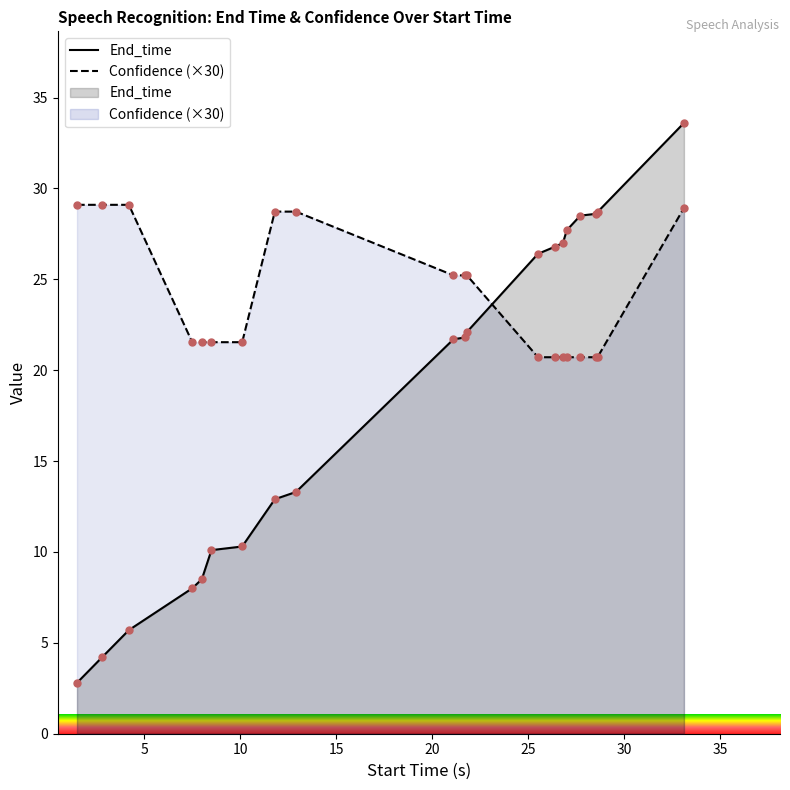

Which series contains the lowest Y value?

End_time